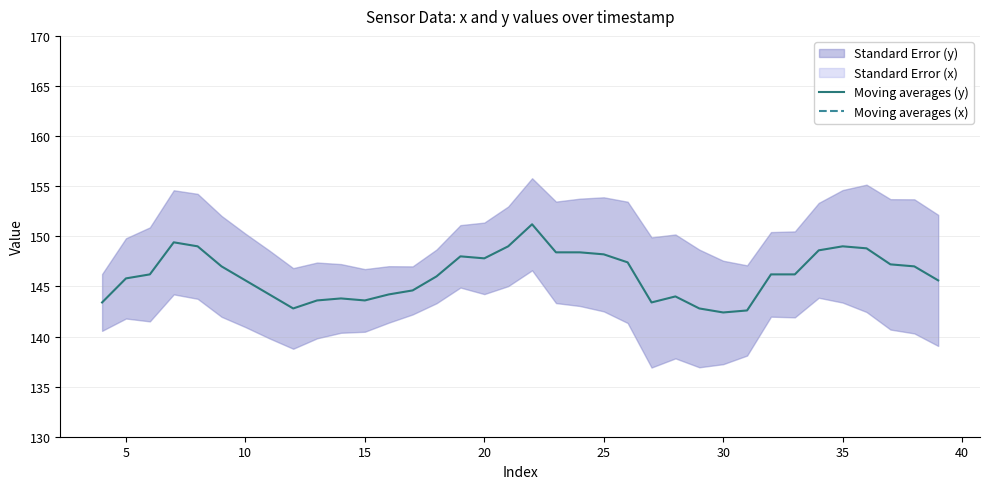

What is the minimum value shown in the chart?

142.4